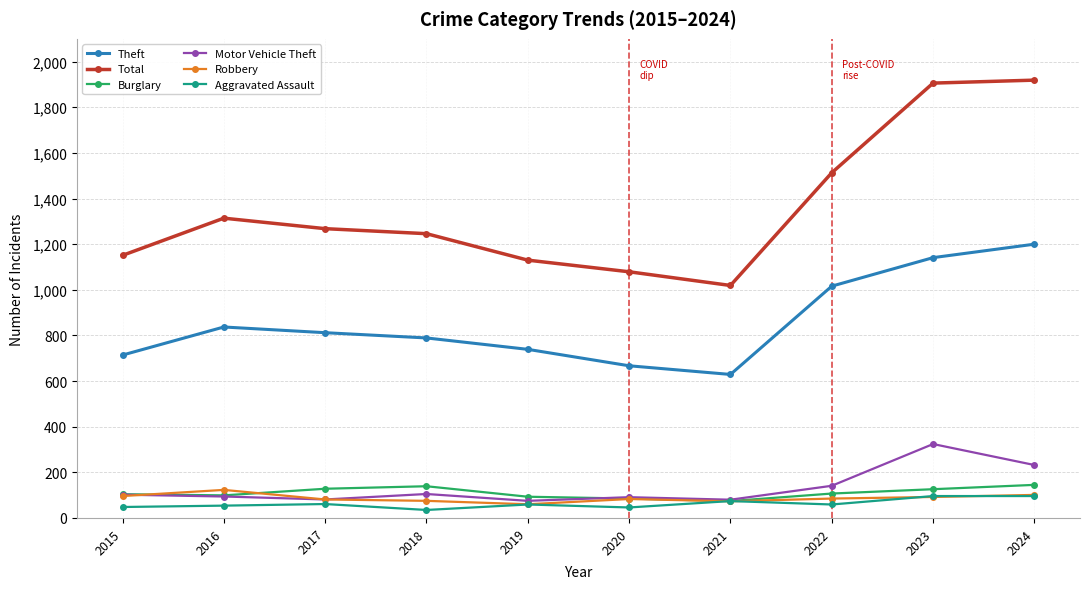

In Aggravated Assault, how many points are lower than both neighbors (excluding endpoints)?

3